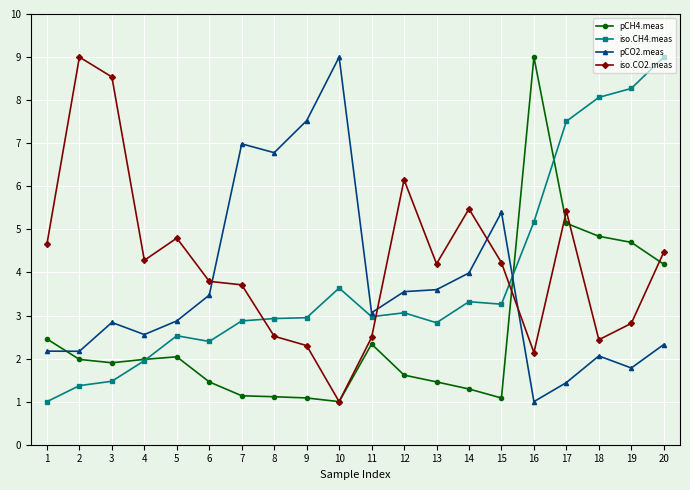

What is the maximum value for pCO2.meas?

9.0